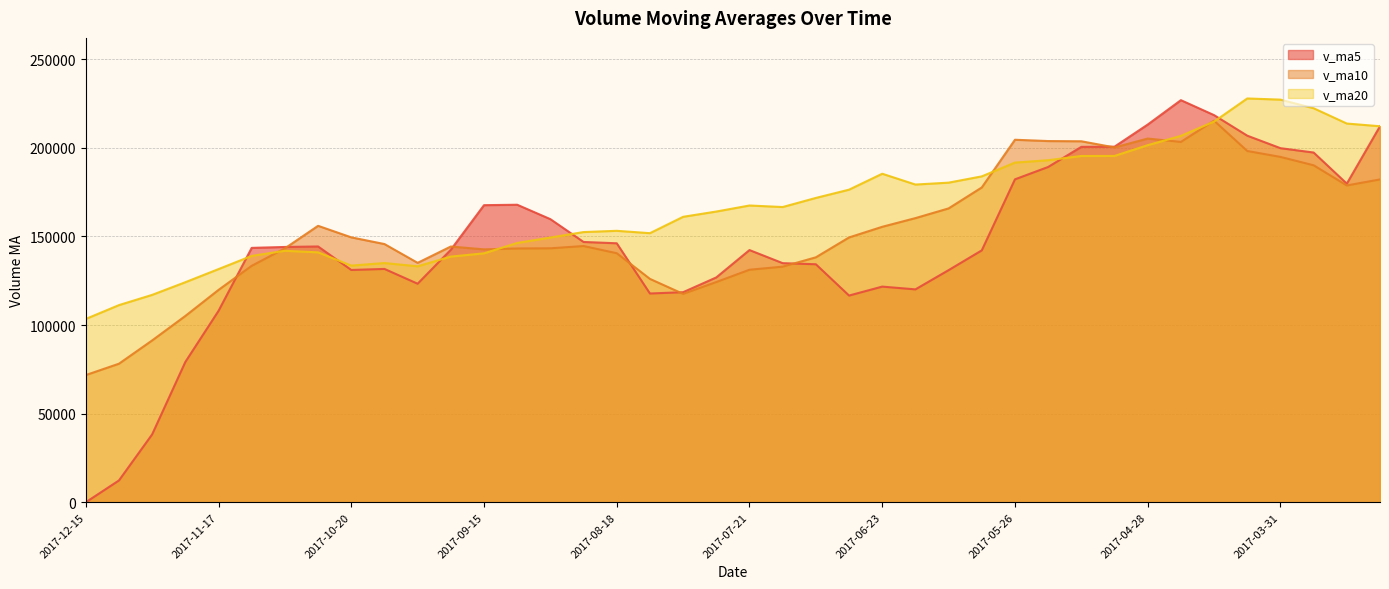

List the labels in order of v_ma20 value, smallest first.

2017-12-15, 2017-12-08, 2017-12-01, 2017-11-24, 2017-11-17, 2017-09-29, 2017-10-20, 2017-10-13, 2017-09-22, 2017-11-10, 2017-09-15, 2017-10-27, 2017-11-03, 2017-09-08, 2017-09-01, 2017-08-11, 2017-08-25, 2017-08-18, 2017-08-04, 2017-07-28, 2017-07-14, 2017-07-21, 2017-07-07, 2017-06-30, 2017-06-16, 2017-06-09, 2017-06-02, 2017-06-23, 2017-05-26, 2017-05-19, 2017-05-12, 2017-05-05, 2017-04-28, 2017-04-21, 2017-03-10, 2017-03-17, 2017-04-14, 2017-03-24, 2017-03-31, 2017-04-07